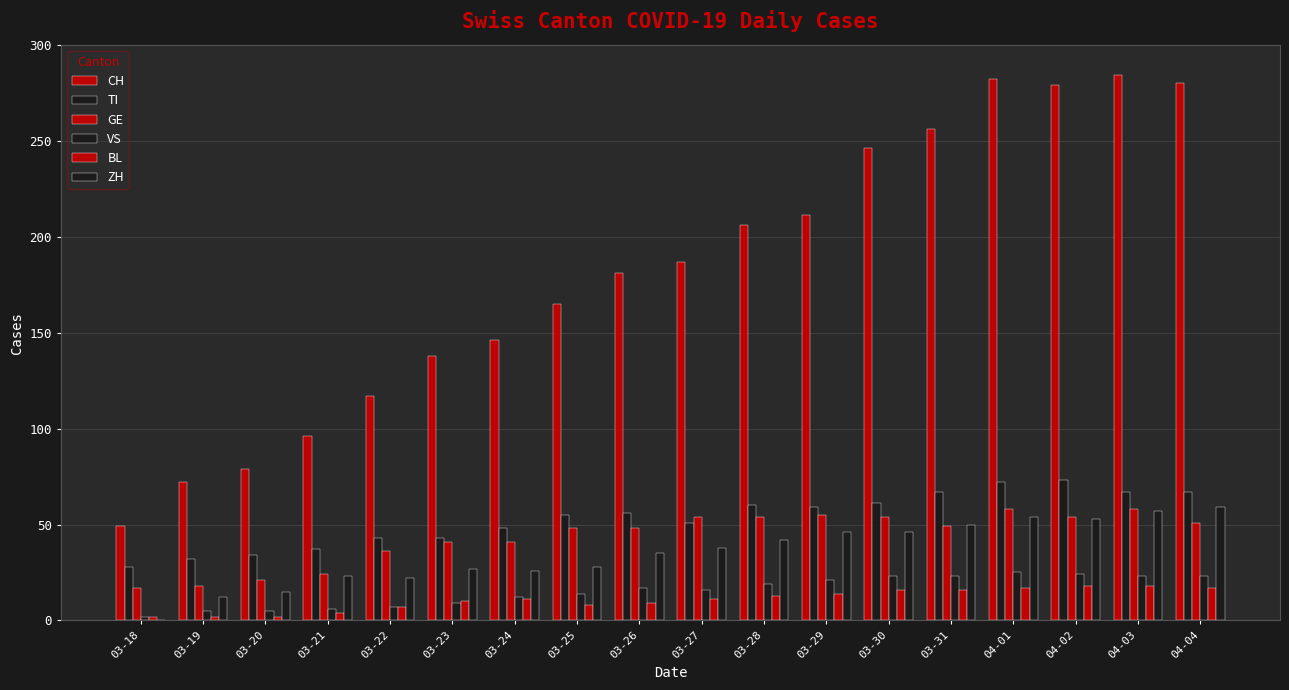

What is the spread (max minus min) of values at 03-19?

70